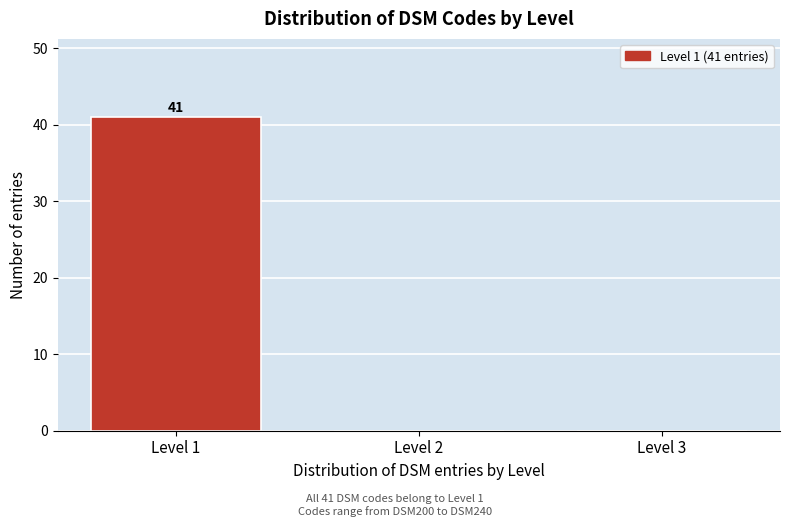

Reading left to right, extract all data points from this chart.

Level 1=41	Level 2=0	Level 3=0